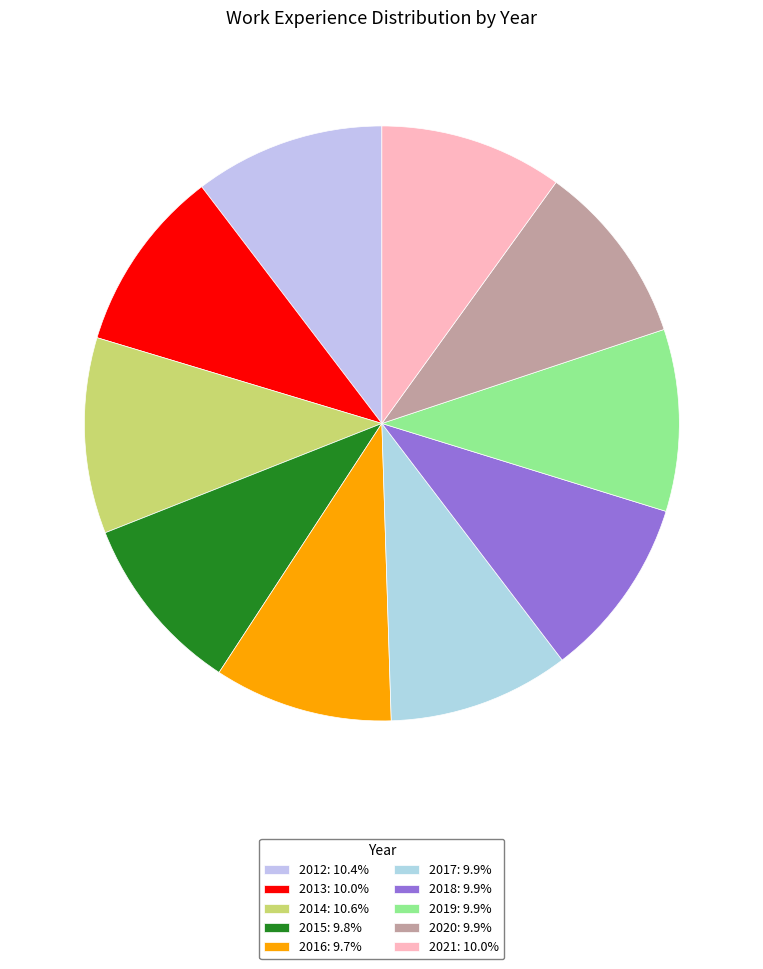

Which category has the smallest portion of the pie?

2016